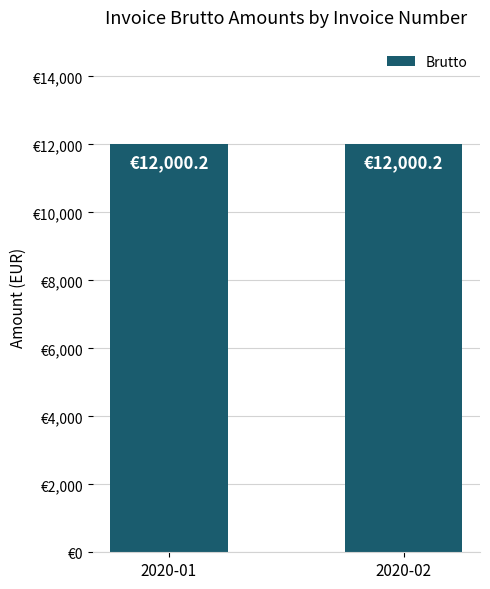

Which has a higher value, 2020-02 or 2020-01?

2020-02